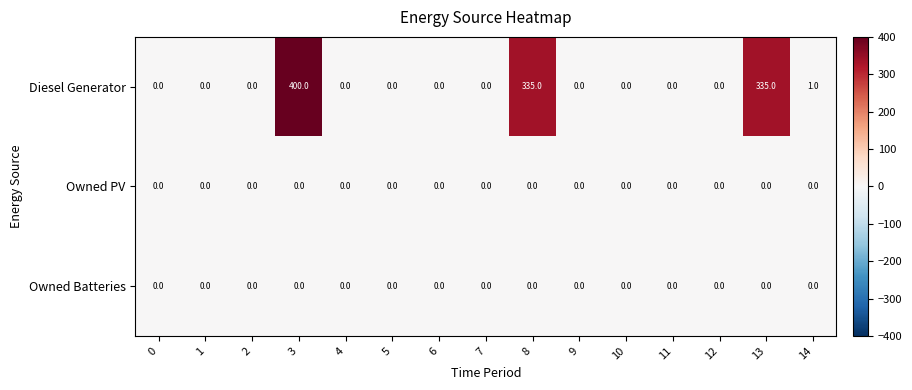

What is the difference between the highest and lowest values at 14?

1